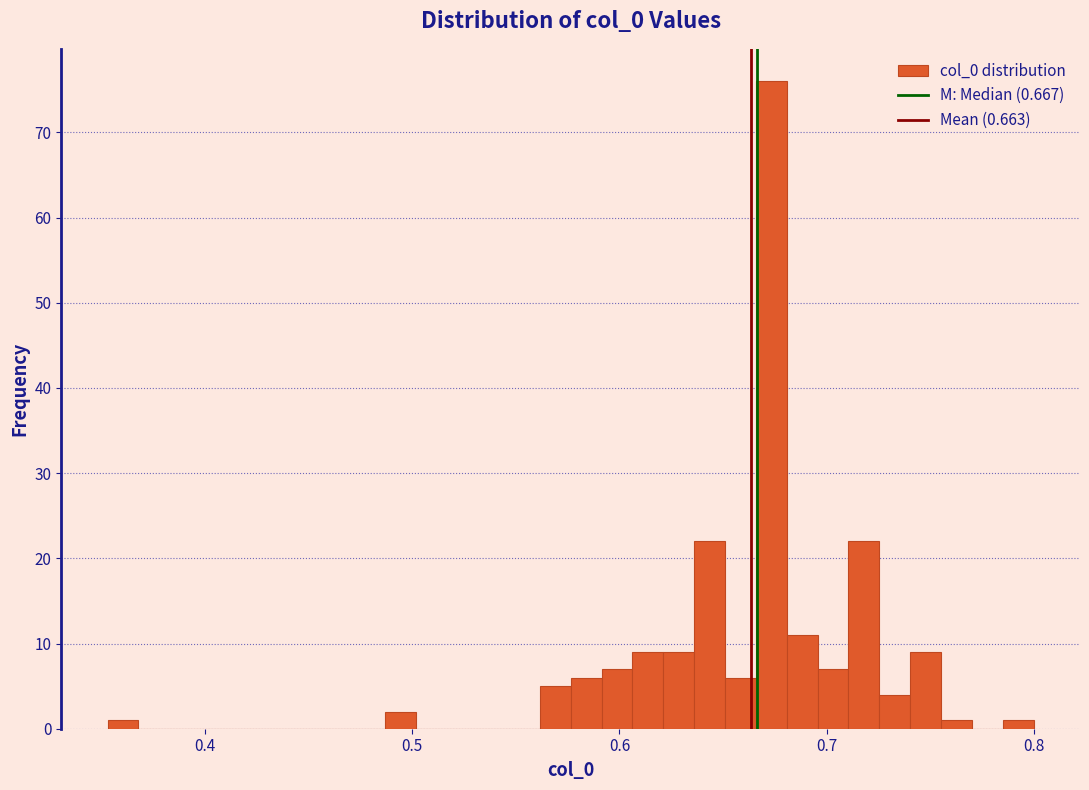

Around what value on the x-axis is the tallest bar? Give the approximate position of its centre, as read against the axis.

0.67